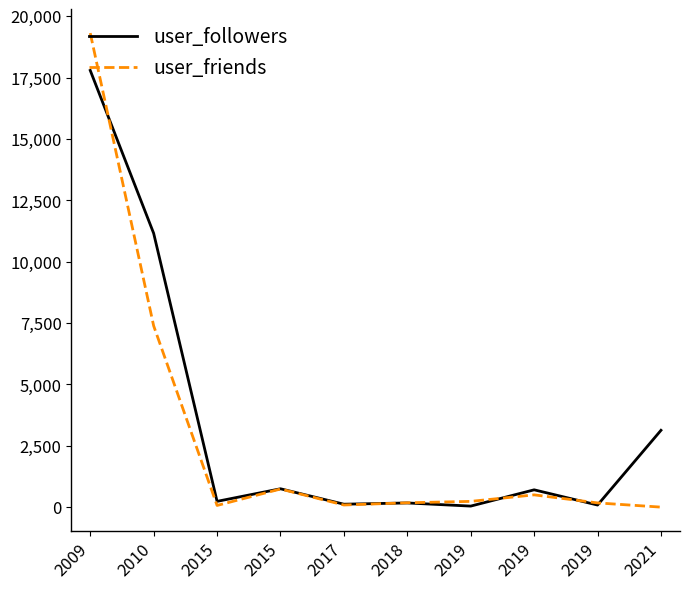

In user_followers, how many points are lower than both neighbors (excluding endpoints)?

4